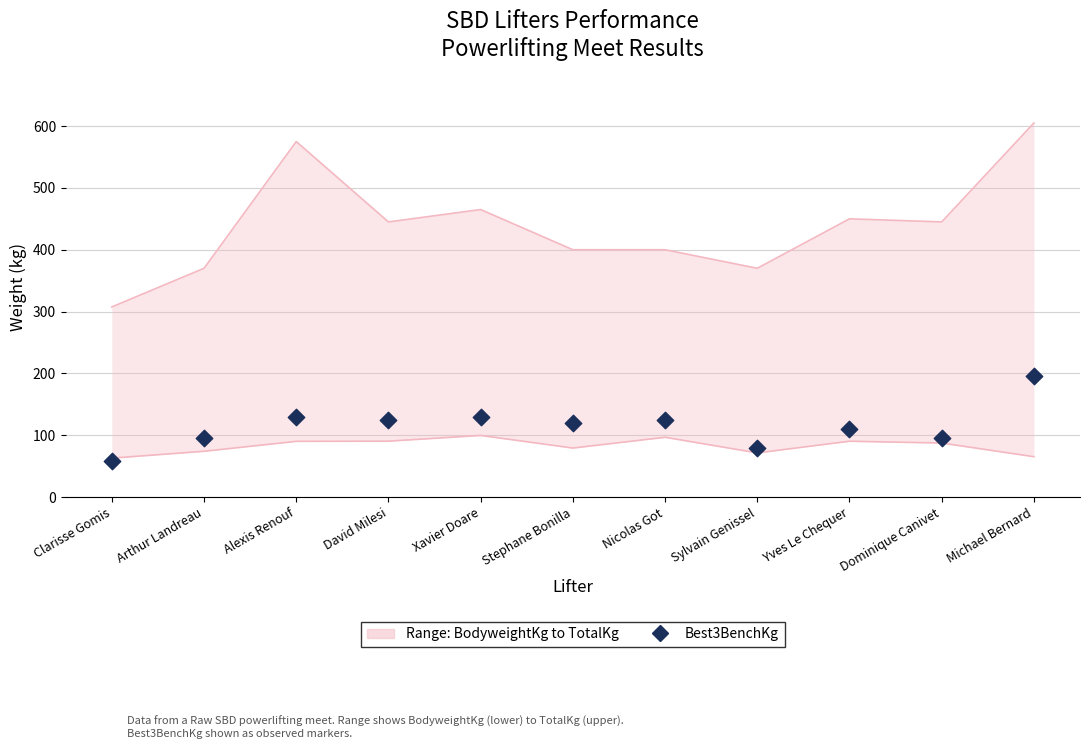

What is the ratio of the value at Stephane Bonilla to the value at Michael Bernard?

0.6